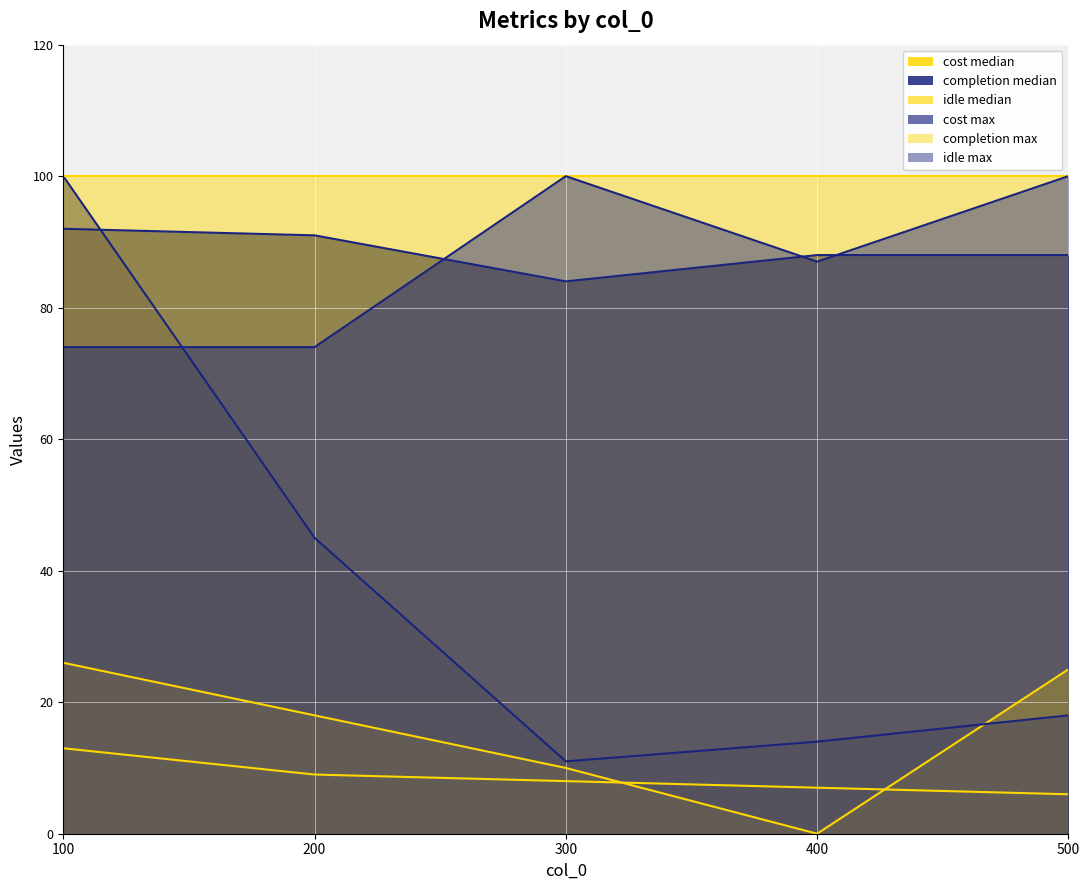

At which category does cost max reach its first local valley?

300